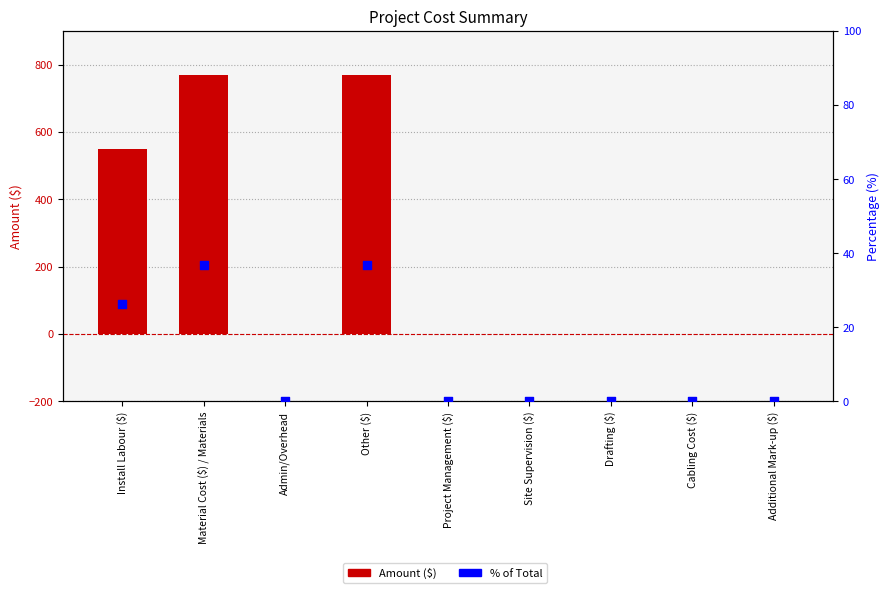

Which series reaches the maximum Y coordinate?

Amount ($)